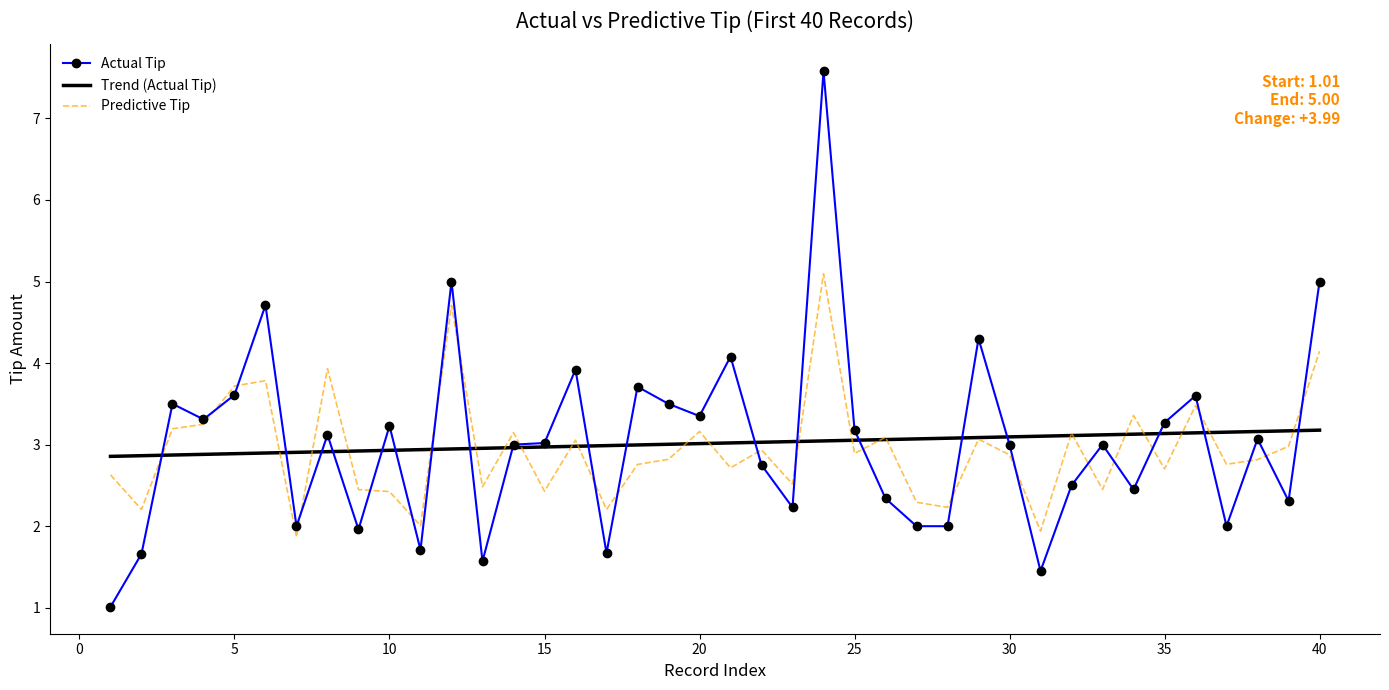

Which series has the largest range (max minus min)?

Actual Tip